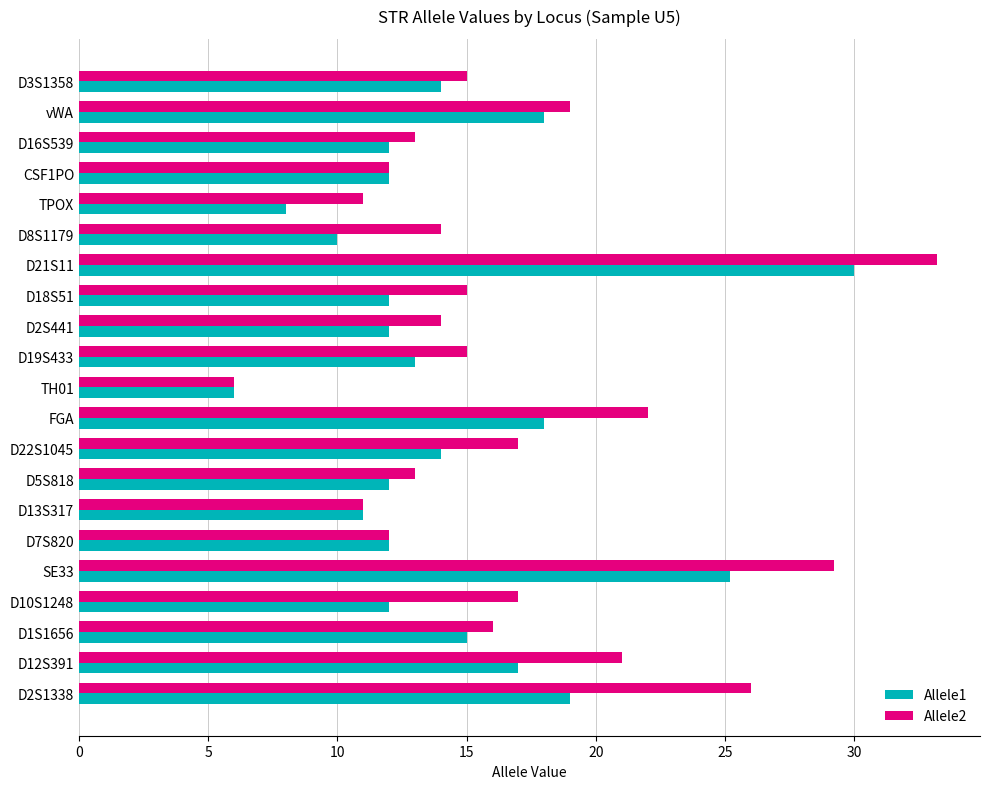

What is the greatest value displayed?

33.2